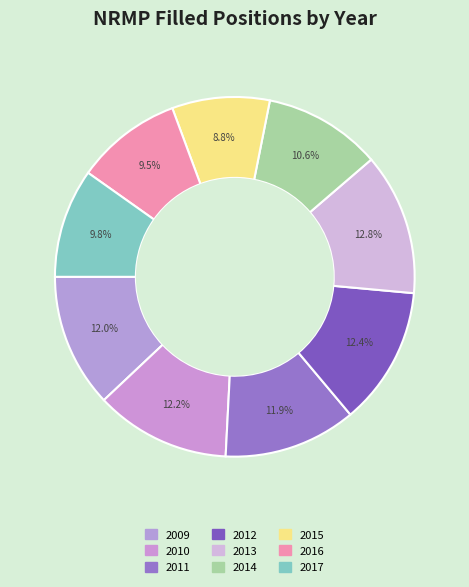

Is there a majority slice in this chart?

No